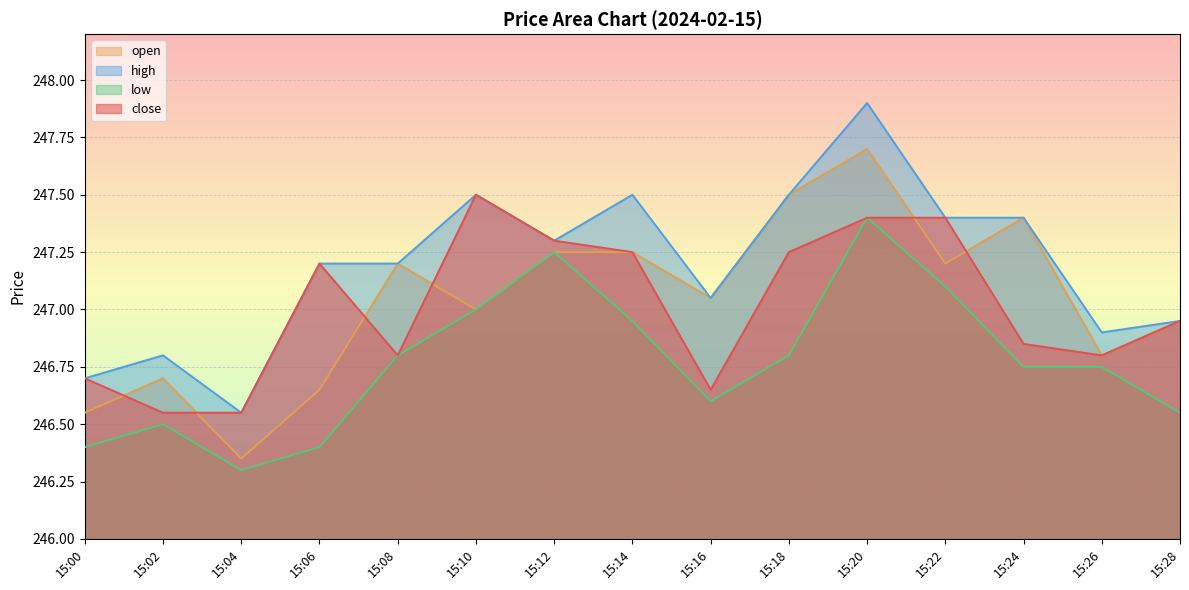

What value does the high series have at 15:06?

247.2